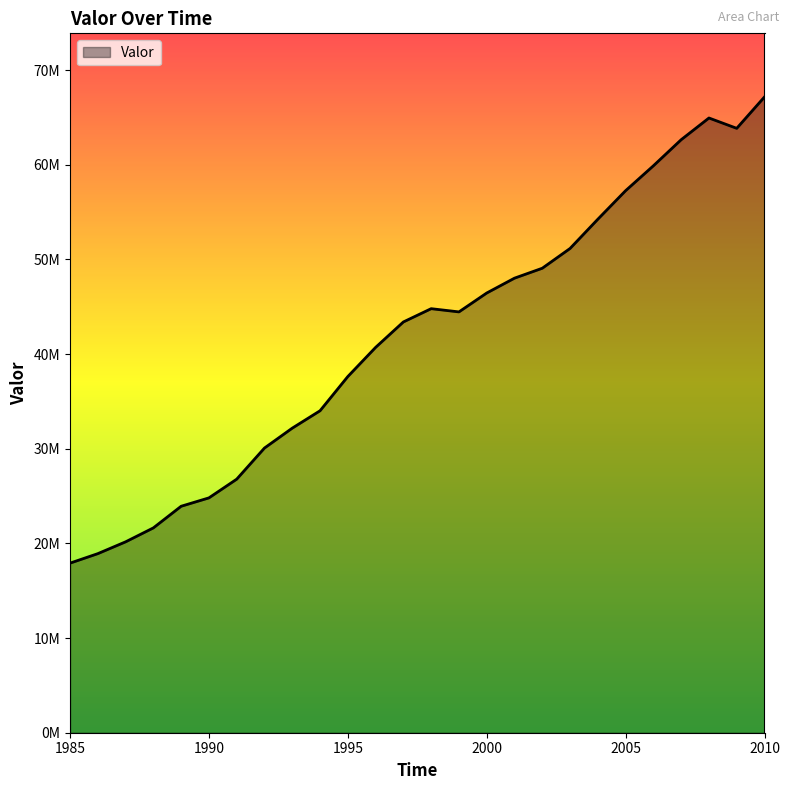

How many data points are less than 44455710?

13